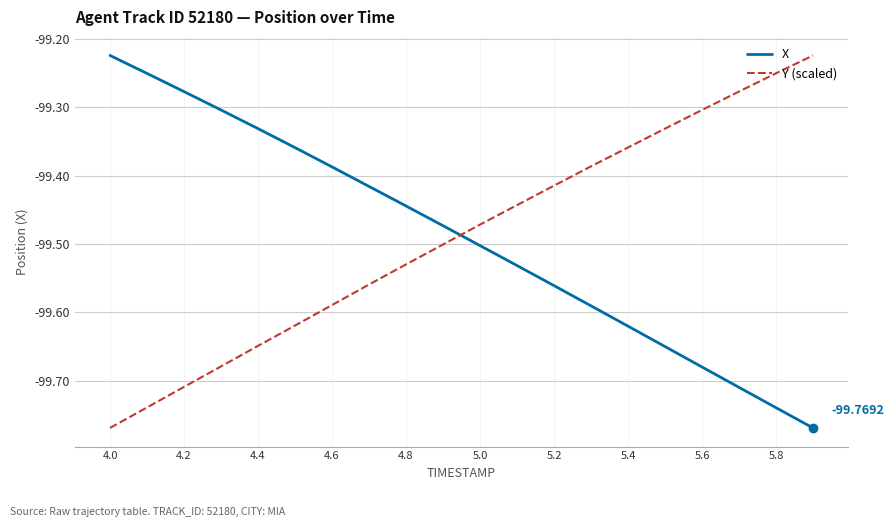

What is the difference between the maximum and second lowest values in the X series?

0.5